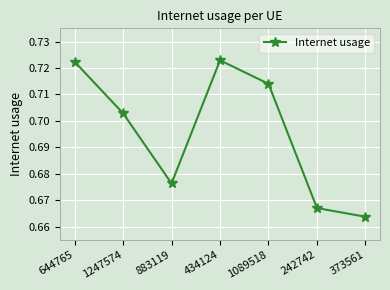

How many interior local valleys (lower than both neighbors) does the data have?

1